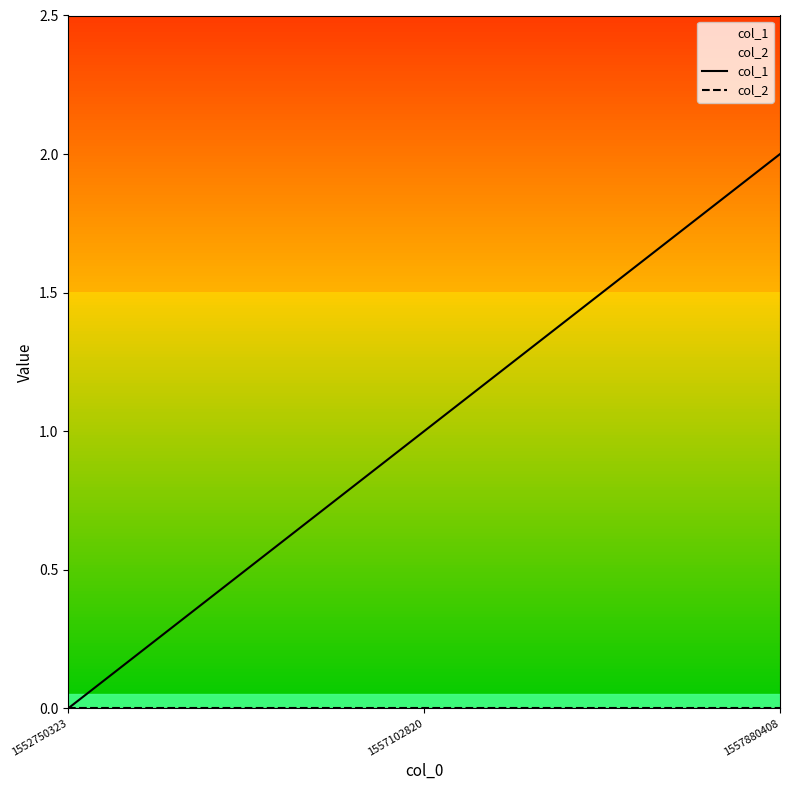

What is the highest value of the col_1 series?

2